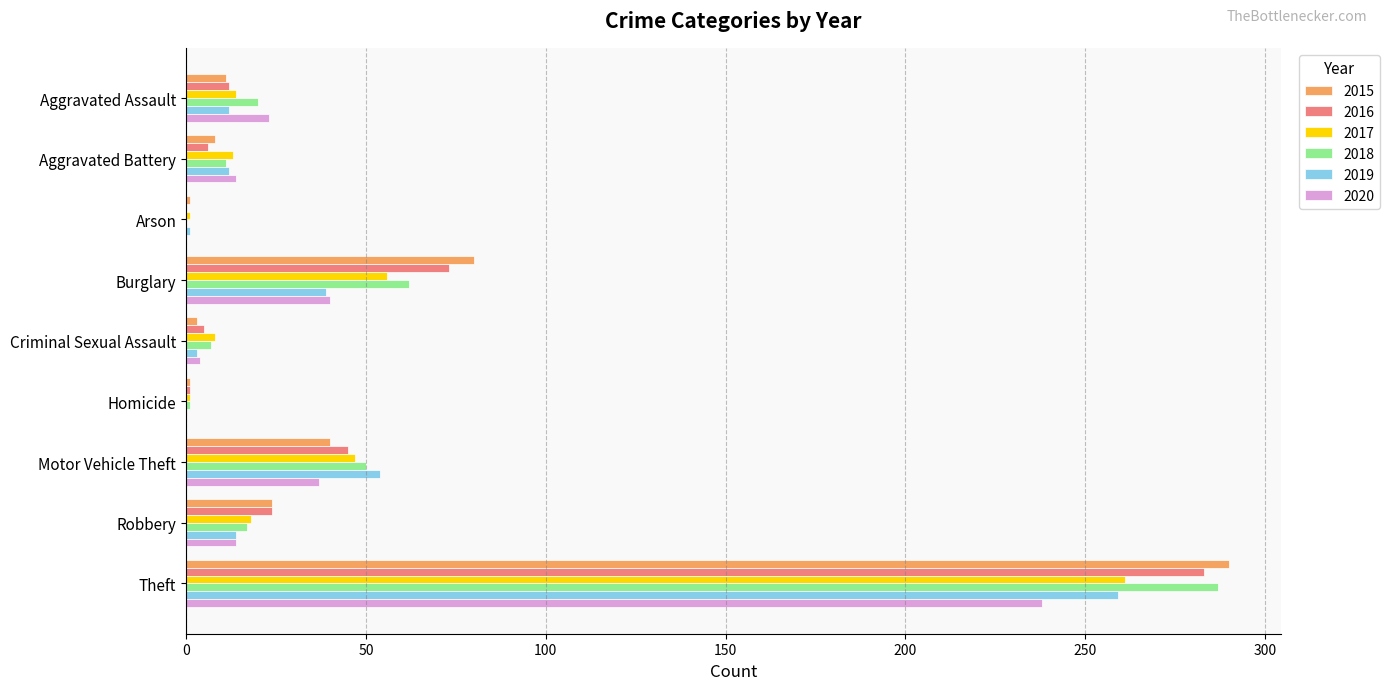

Where is 2018 nearest to the value 143?

Burglary